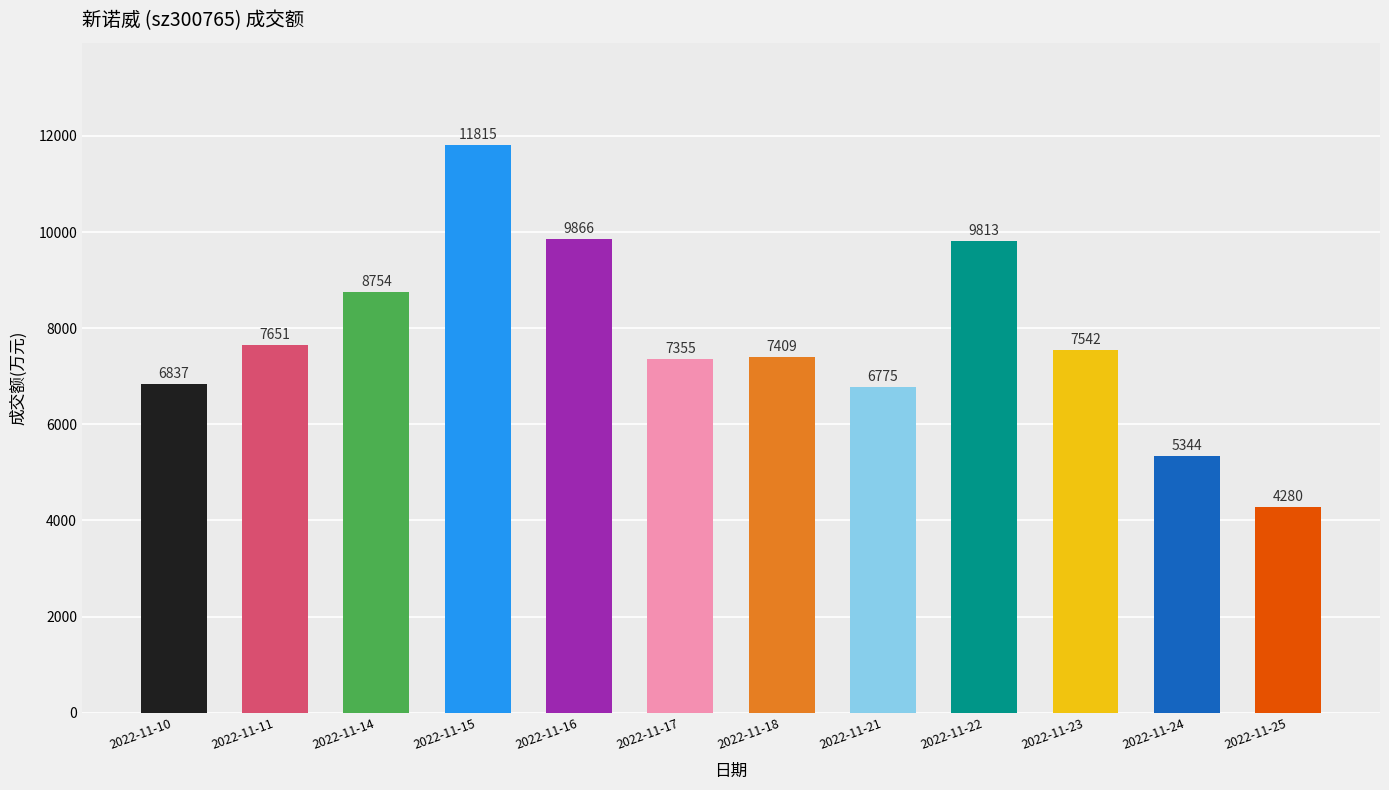

The chart shows a value of 6837 at 2022-11-10. True or false?

True